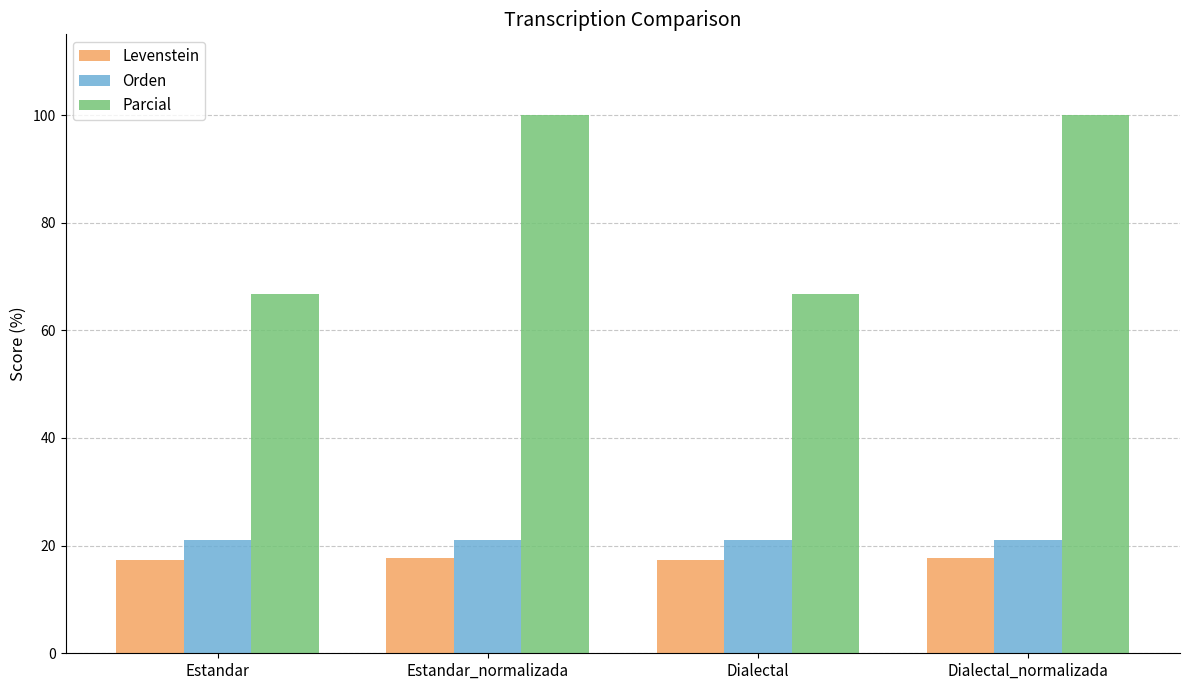

What is the difference between the highest and lowest values at Dialectal_normalizada?

82.4